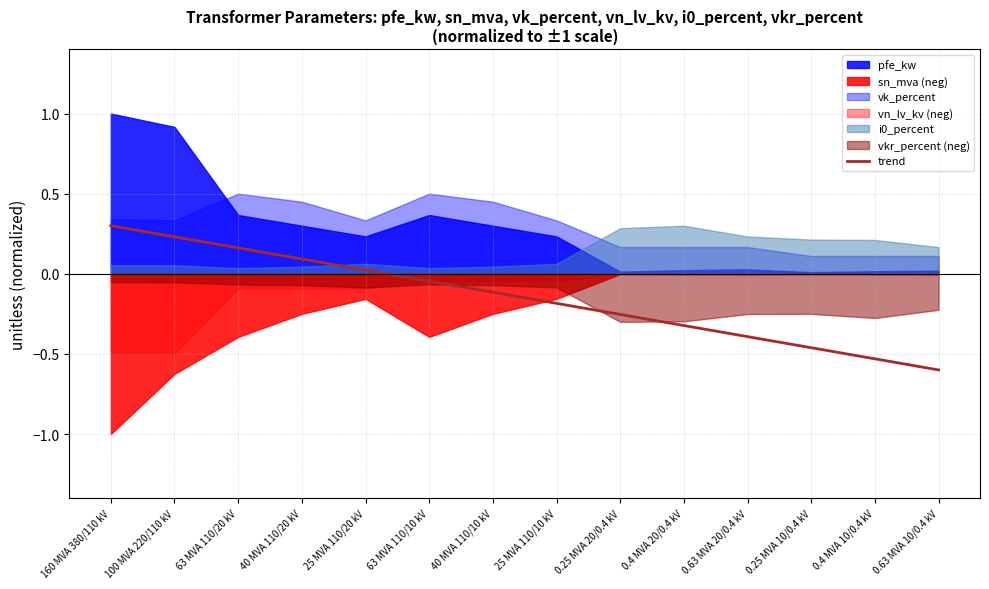

What is the value of the 8th point from the left?

-0.2